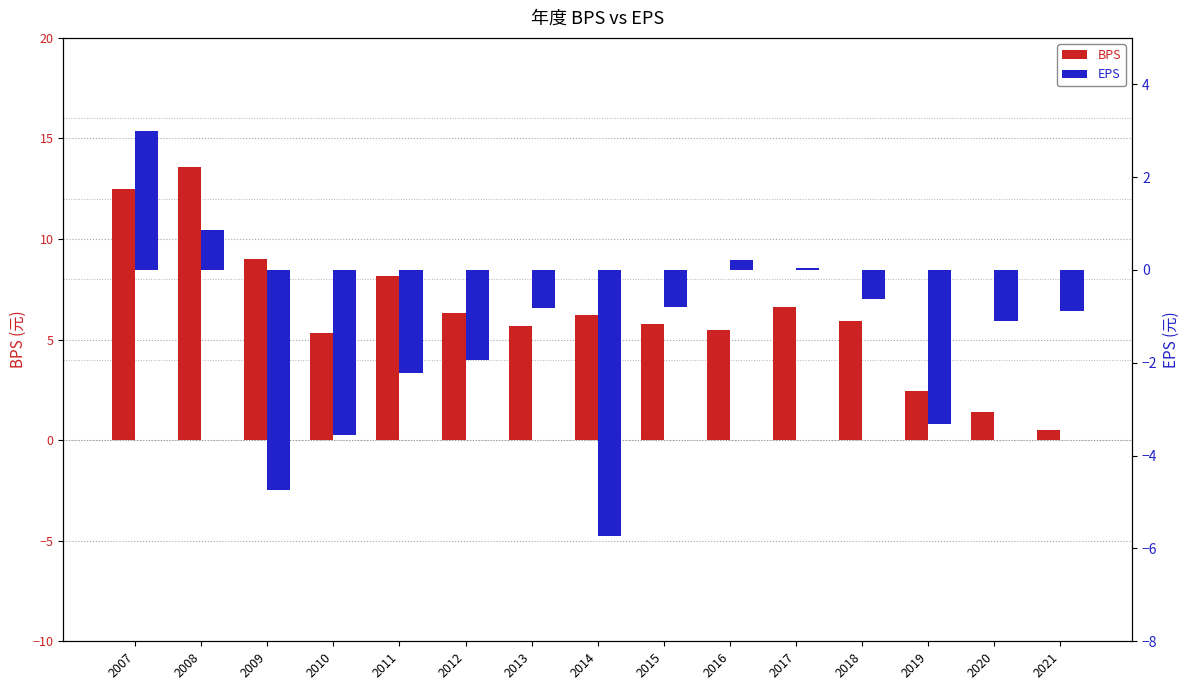

What is the average value of the BPS series?

6.3